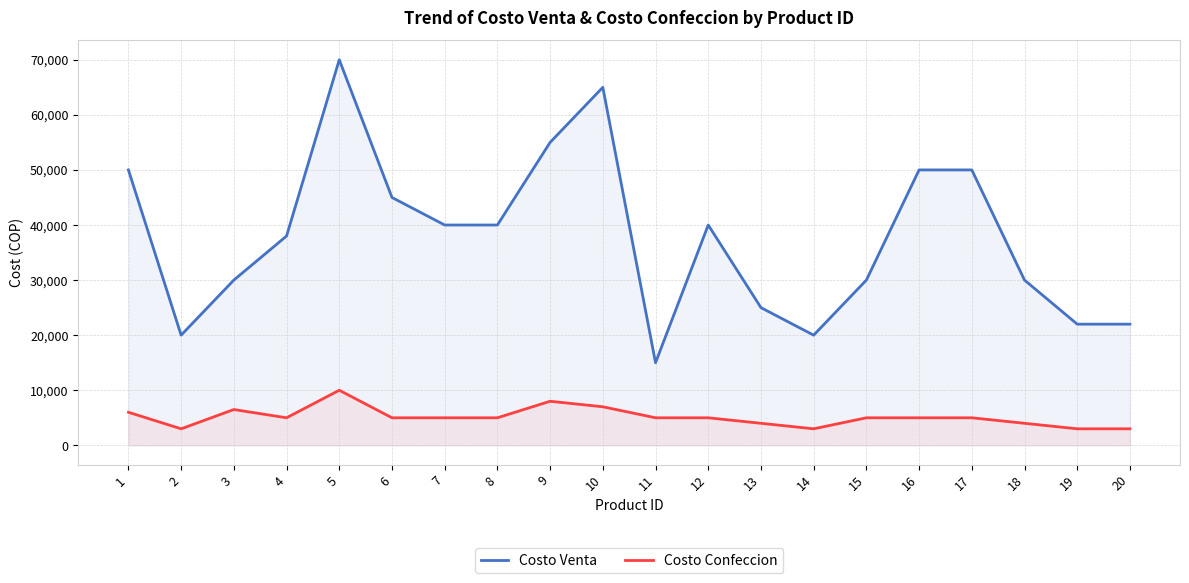

List the labels in order of Costo Confeccion value, smallest first.

2, 14, 19, 20, 13, 18, 4, 6, 7, 8, 11, 12, 15, 16, 17, 1, 3, 10, 9, 5